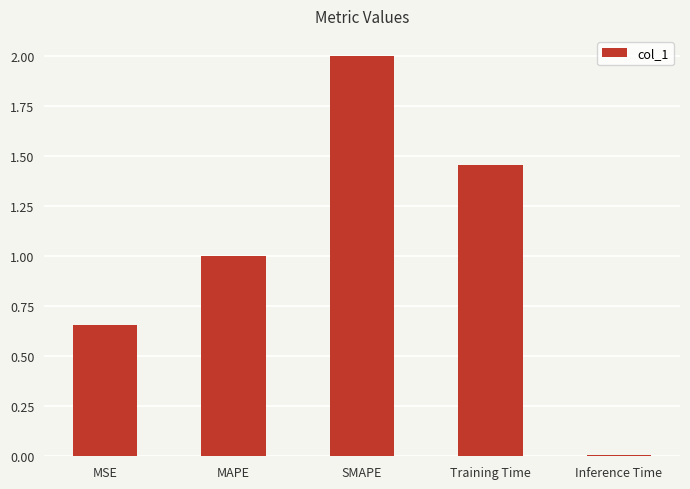

Which label corresponds to the smallest value in the chart?

Inference Time